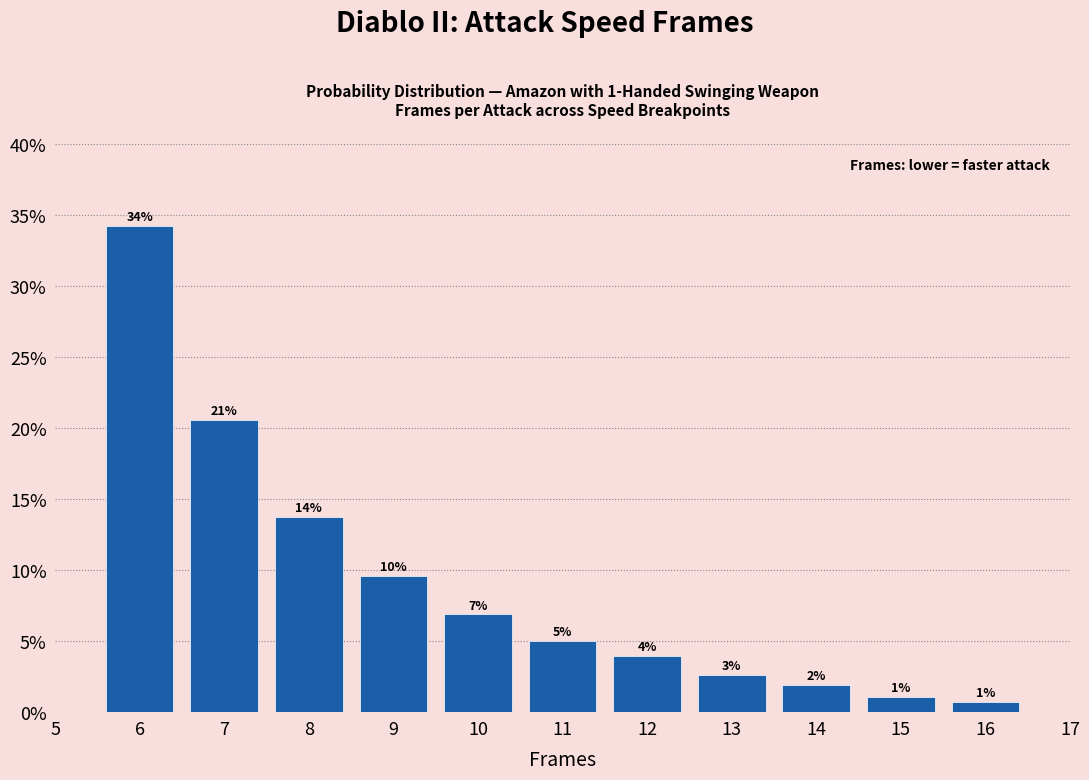

Does the chart contain any negative values?

No